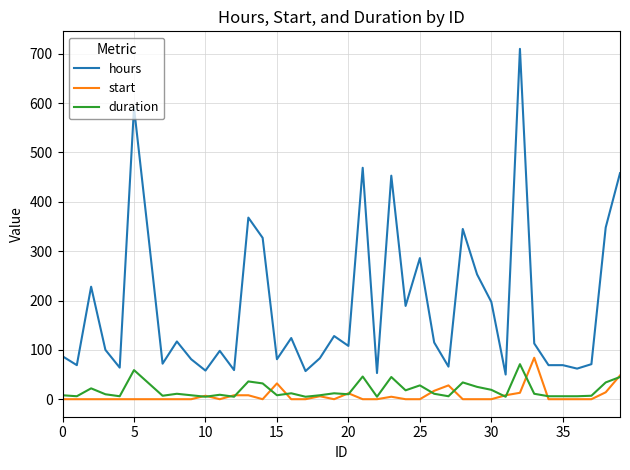

Which series has the largest range (max minus min)?

hours